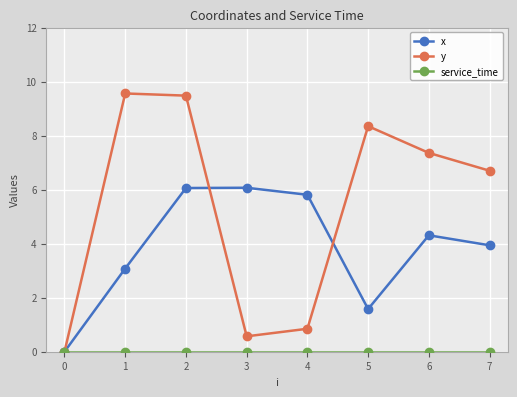

Count the number of categories in the chart.

8